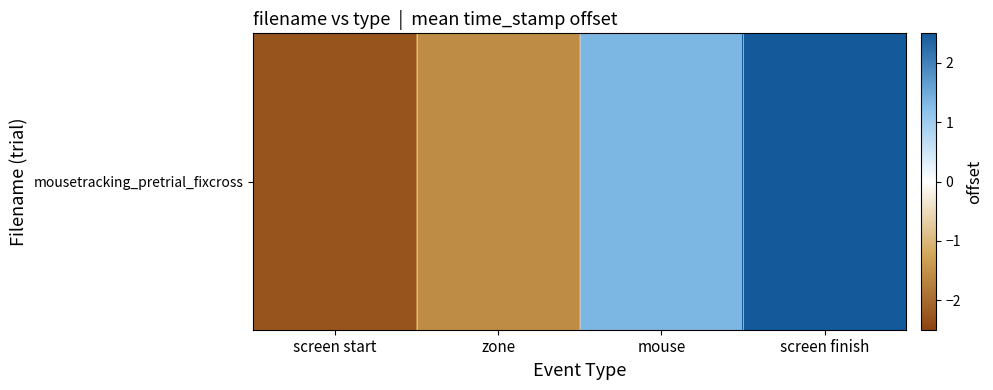

How many negative values are there?

2